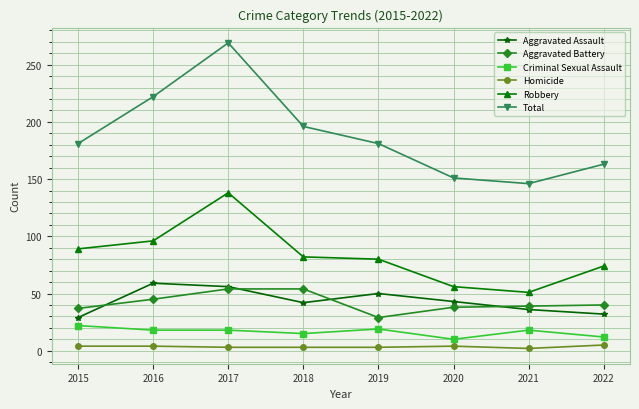

True or false: Criminal Sexual Assault and Aggravated Assault cross at least once.

False